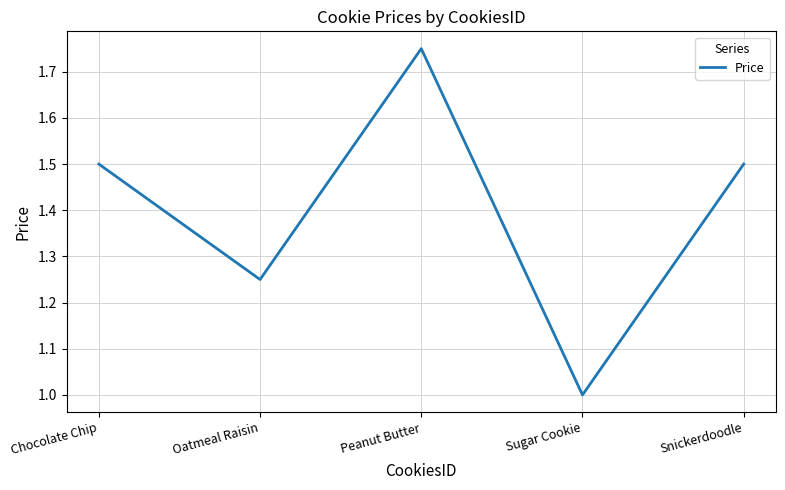

What is the smallest value displayed?

1.0